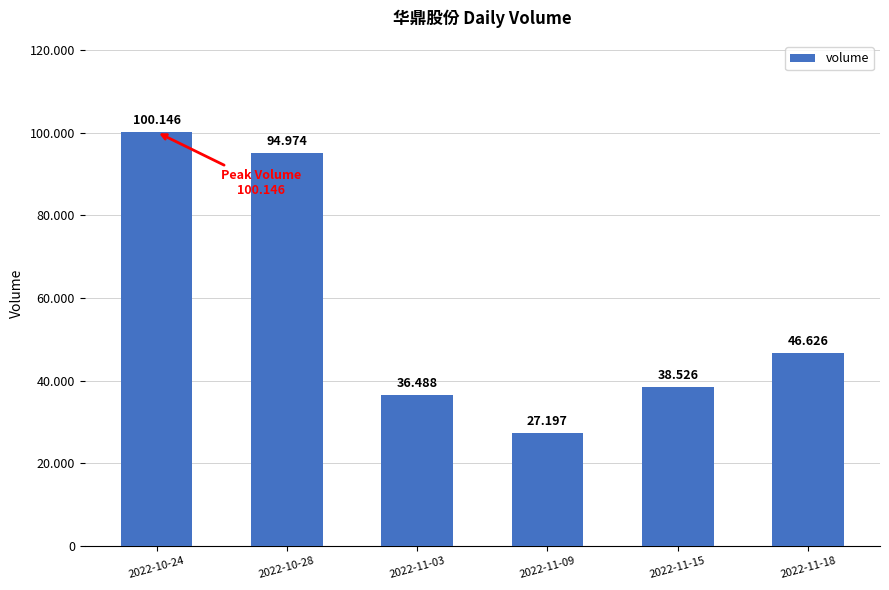

Does the chart contain any negative values?

No